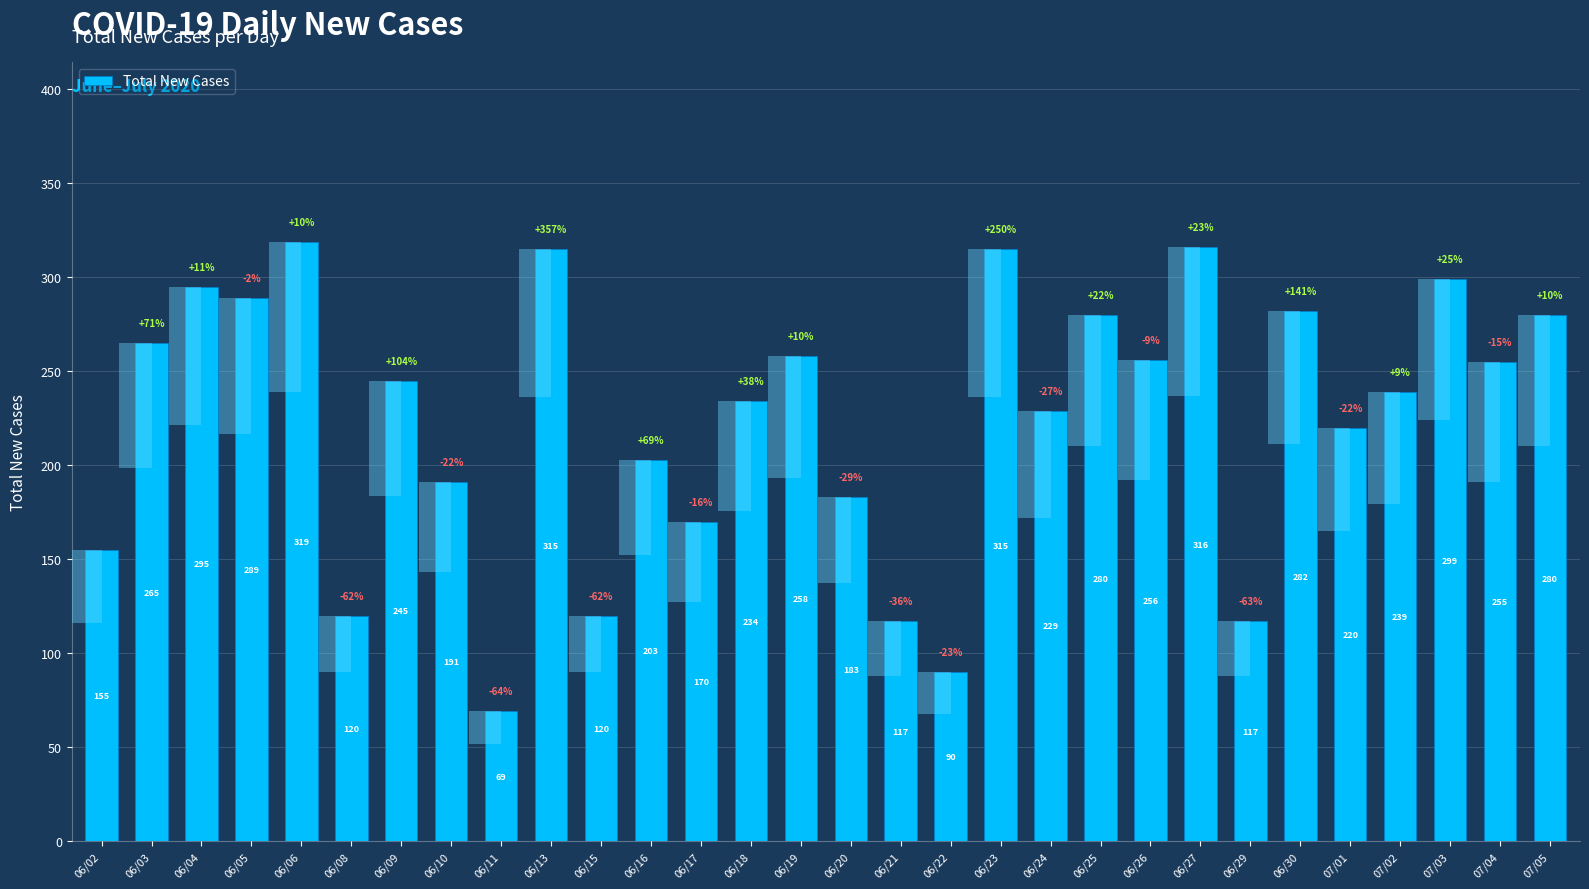

Which has a higher value, 06/20 or 06/24?

06/24